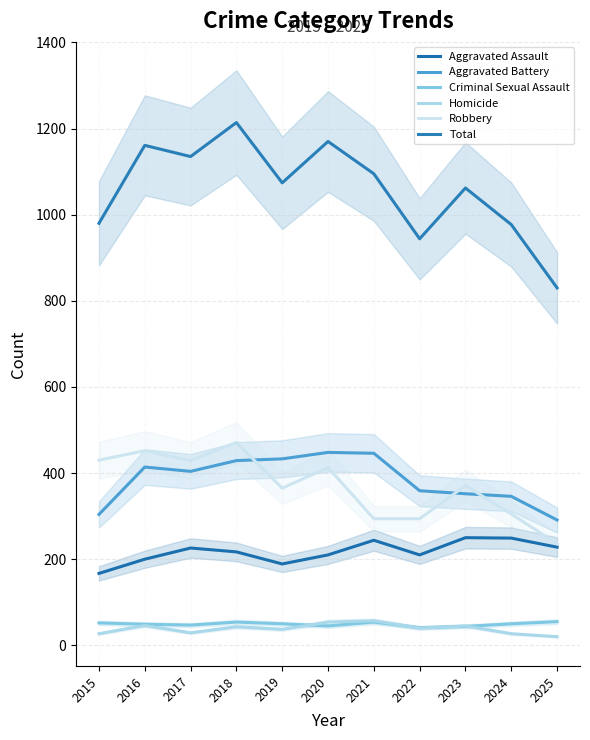

What is the total value across all series at 2015?

1960